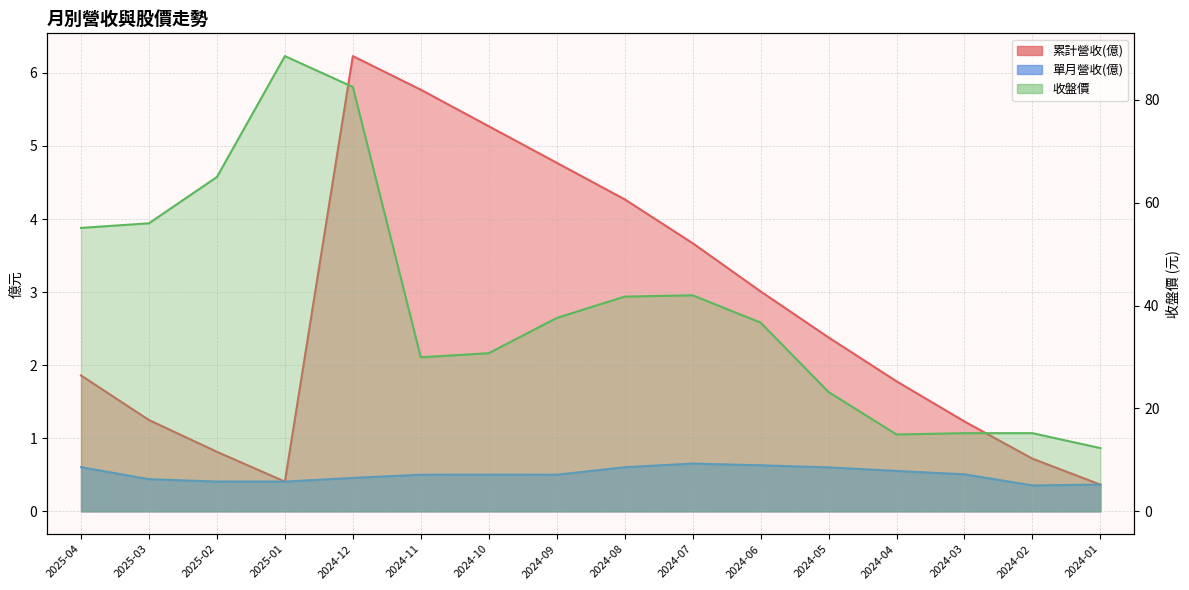

Reading left to right, what are all the values shown in this chart?

累計營收(億): 2025-04=1.9	2025-03=1.2	2025-02=0.8	2025-01=0.4	2024-12=6.2	2024-11=5.8	2024-10=5.3	2024-09=4.8	2024-08=4.3	2024-07=3.7	2024-06=3.0	2024-05=2.4	2024-04=1.8	2024-03=1.2	2024-02=0.7	2024-01=0.4
單月營收(億): 2025-04=0.6	2025-03=0.4	2025-02=0.4	2025-01=0.4	2024-12=0.5	2024-11=0.5	2024-10=0.5	2024-09=0.5	2024-08=0.6	2024-07=0.7	2024-06=0.6	2024-05=0.6	2024-04=0.6	2024-03=0.5	2024-02=0.4	2024-01=0.4
收盤價: 2025-04=55.1	2025-03=56.0	2025-02=65.0	2025-01=88.5	2024-12=82.5	2024-11=29.9	2024-10=30.8	2024-09=37.6	2024-08=41.8	2024-07=42.0	2024-06=36.7	2024-05=23.2	2024-04=14.9	2024-03=15.2	2024-02=15.2	2024-01=12.3